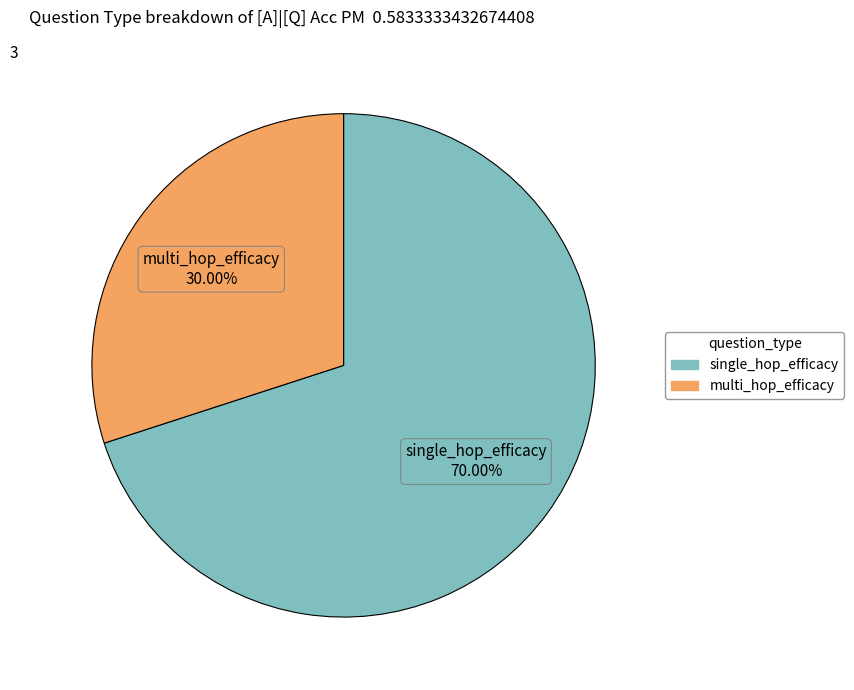

Is there any slice that represents more than half of the pie?

Yes